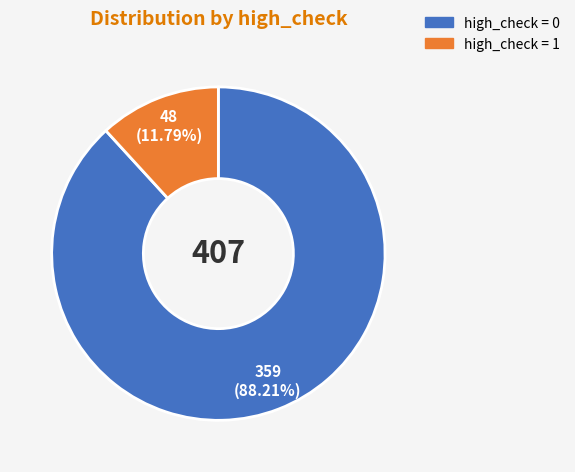

Is there any slice that represents more than half of the pie?

Yes